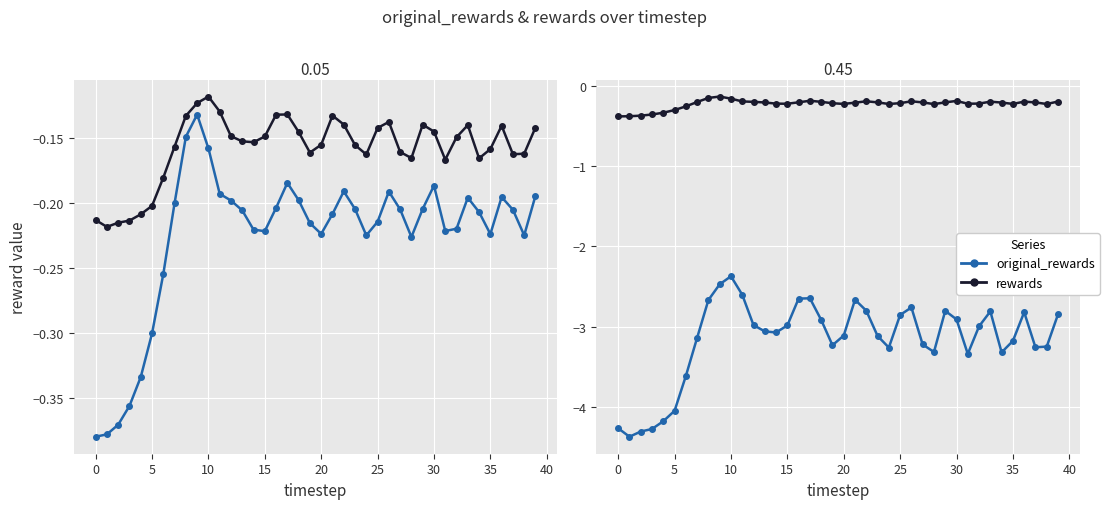

Is it true that rewards (scaled) equals -0.2 at 31?

True